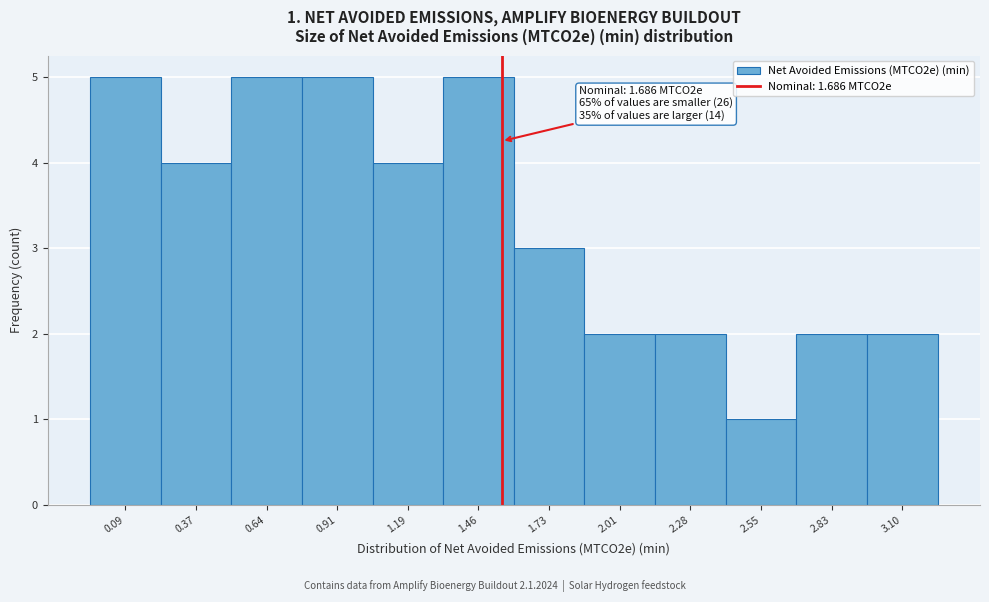

Reading right to left, extract all data points from this chart.

3.10=2	2.83=2	2.55=1	2.28=2	2.01=2	1.73=3	1.46=5	1.19=4	0.91=5	0.64=5	0.37=4	0.09=5